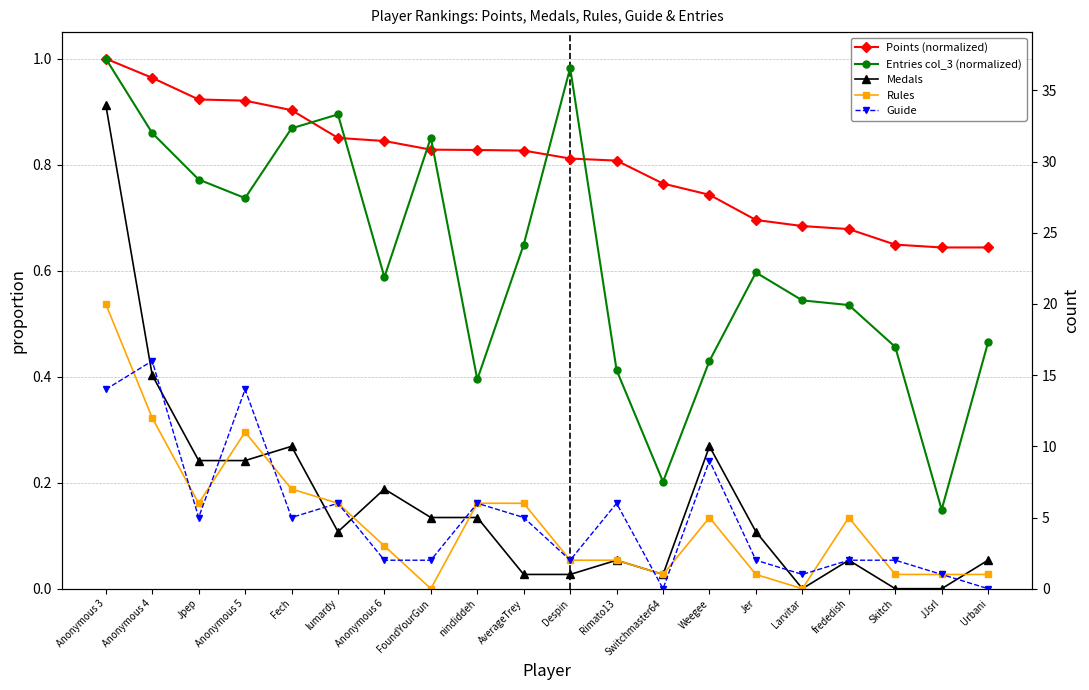

Reading left to right, what are all the values shown in this chart?

Points (normalized): Anonymous 3=1.0	Anonymous 4=1.0	Jpep=0.9	Anonymous 5=0.9	Fech=0.9	lumardy=0.9	Anonymous 6=0.8	FoundYourGun=0.8	nindiddeh=0.8	AverageTrey=0.8	Despin=0.8	Rimato13=0.8	Switchmaster64=0.8	Weegee=0.7	Jer=0.7	Larvitar=0.7	frededish=0.7	Skitch=0.6	JJsrl=0.6	Urbani=0.6
Entries col_3 (normalized): Anonymous 3=1.0	Anonymous 4=0.9	Jpep=0.8	Anonymous 5=0.7	Fech=0.9	lumardy=0.9	Anonymous 6=0.6	FoundYourGun=0.9	nindiddeh=0.4	AverageTrey=0.6	Despin=1.0	Rimato13=0.4	Switchmaster64=0.2	Weegee=0.4	Jer=0.6	Larvitar=0.5	frededish=0.5	Skitch=0.5	JJsrl=0.1	Urbani=0.5
Medals: Anonymous 3=34.0	Anonymous 4=15.0	Jpep=9.0	Anonymous 5=9.0	Fech=10.0	lumardy=4.0	Anonymous 6=7.0	FoundYourGun=5.0	nindiddeh=5.0	AverageTrey=1.0	Despin=1.0	Rimato13=2.0	Switchmaster64=1.0	Weegee=10.0	Jer=4.0	Larvitar=0.0	frededish=2.0	Skitch=0.0	JJsrl=0.0	Urbani=2.0
Rules: Anonymous 3=20.0	Anonymous 4=12.0	Jpep=6.0	Anonymous 5=11.0	Fech=7.0	lumardy=6.0	Anonymous 6=3.0	FoundYourGun=0.0	nindiddeh=6.0	AverageTrey=6.0	Despin=2.0	Rimato13=2.0	Switchmaster64=1.0	Weegee=5.0	Jer=1.0	Larvitar=0.0	frededish=5.0	Skitch=1.0	JJsrl=1.0	Urbani=1.0
Guide: Anonymous 3=14.0	Anonymous 4=16.0	Jpep=5.0	Anonymous 5=14.0	Fech=5.0	lumardy=6.0	Anonymous 6=2.0	FoundYourGun=2.0	nindiddeh=6.0	AverageTrey=5.0	Despin=2.0	Rimato13=6.0	Switchmaster64=0.0	Weegee=9.0	Jer=2.0	Larvitar=1.0	frededish=2.0	Skitch=2.0	JJsrl=1.0	Urbani=0.0